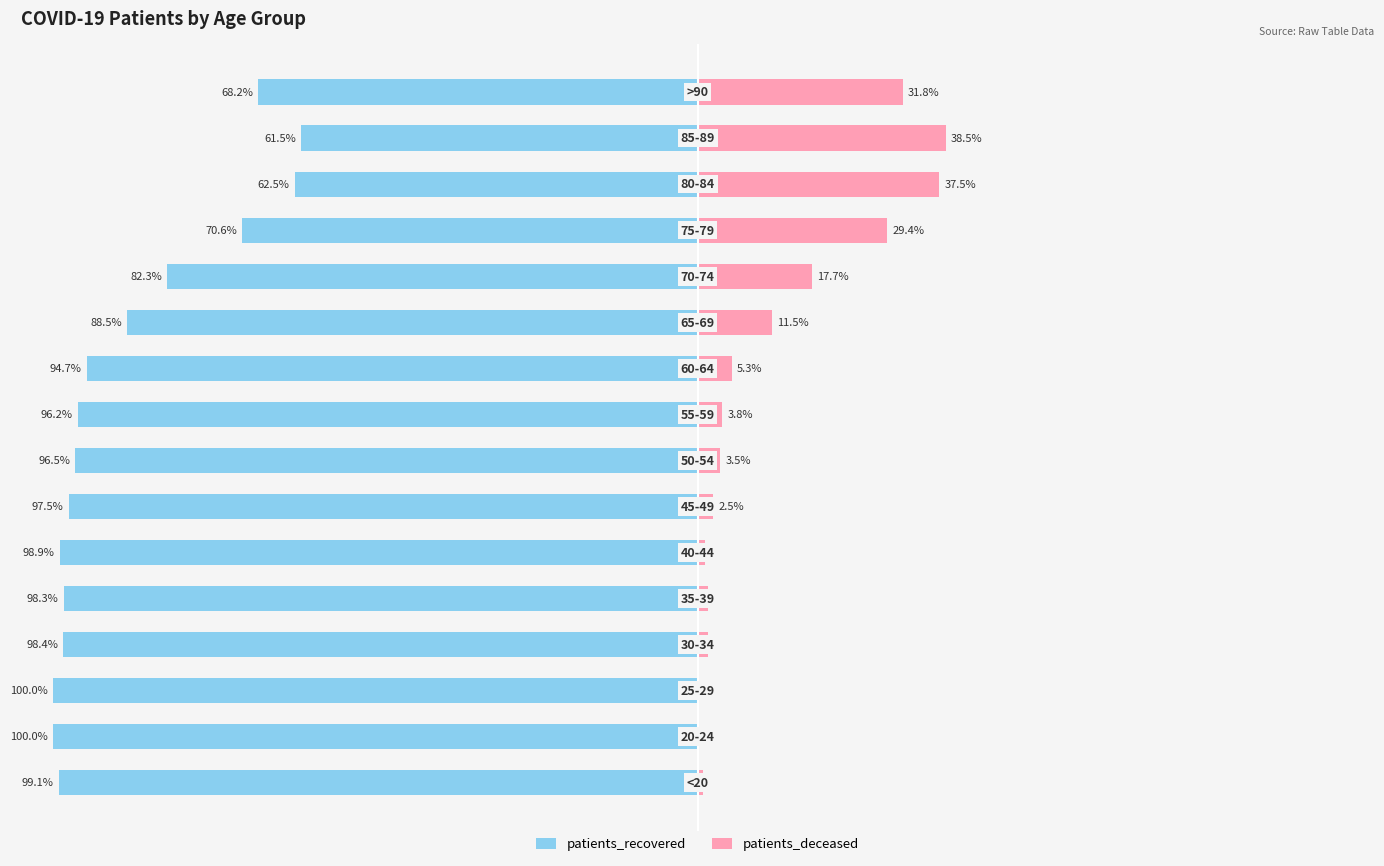

What is the value of the patients_recovered bar at the 3rd from the left?

100.0